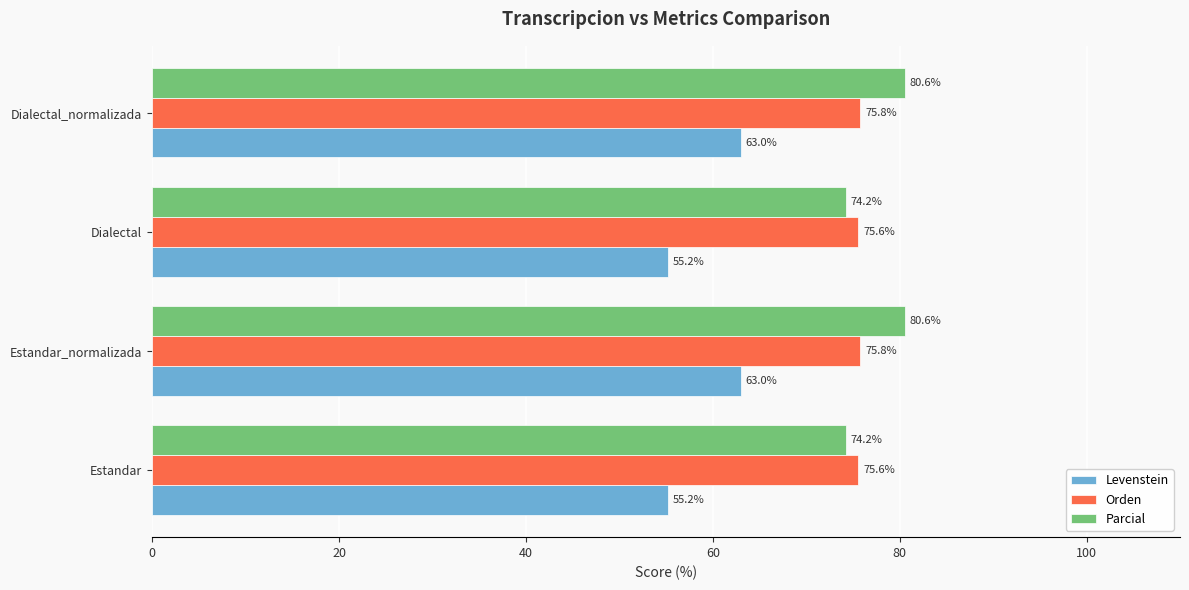

What is the lowest value of the Orden series?

75.6